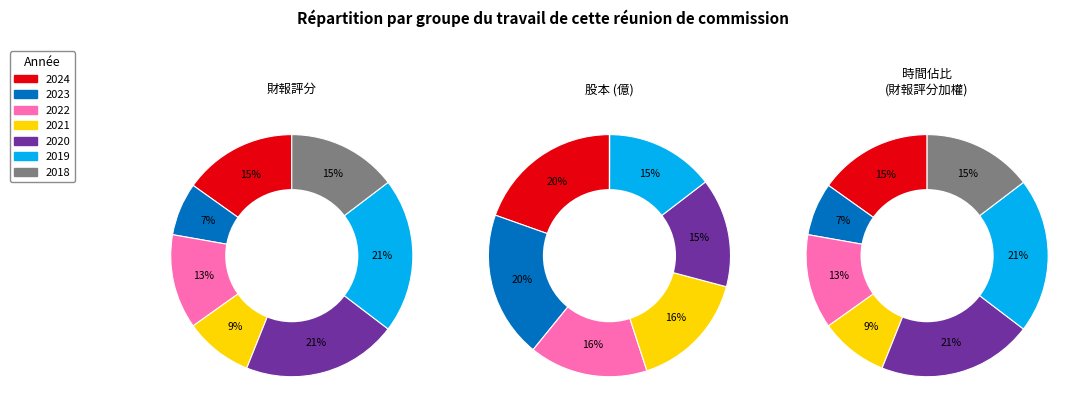

What portion of the pie excludes 2022?

87.4%